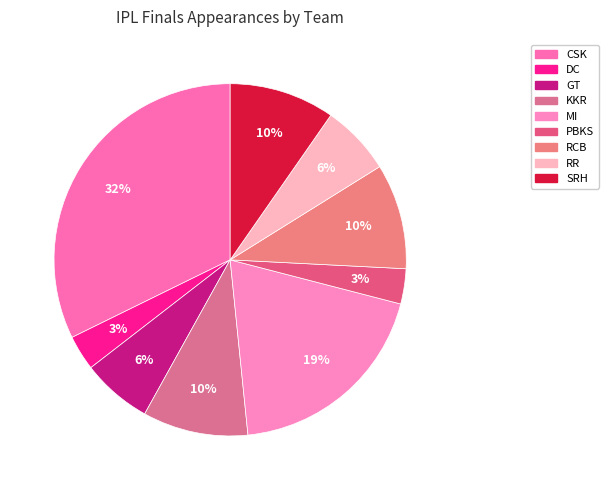

Is DC the majority of the pie?

No